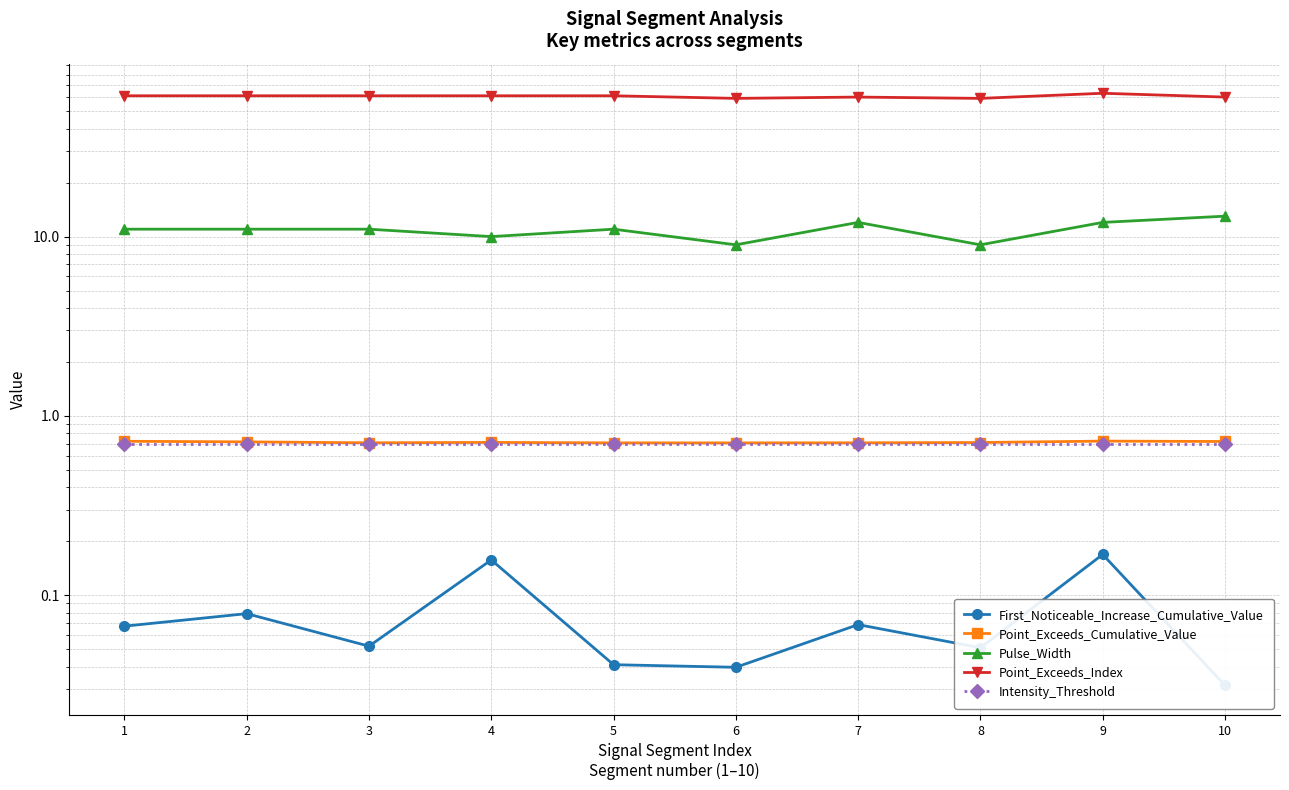

What are all the series names shown in the legend?

First_Noticeable_Increase_Cumulative_Value, Point_Exceeds_Cumulative_Value, Pulse_Width, Point_Exceeds_Index, Intensity_Threshold